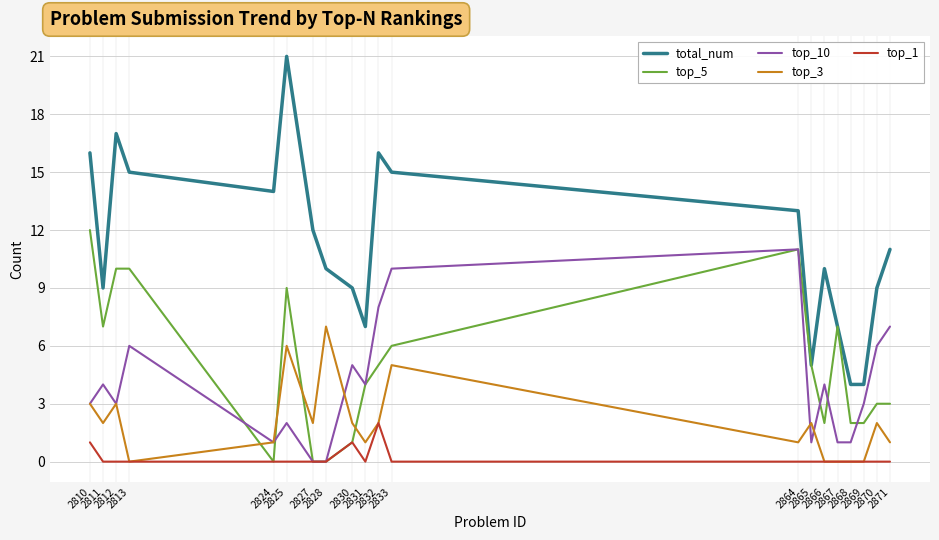

Is this an area chart (filled region under the line)?

No